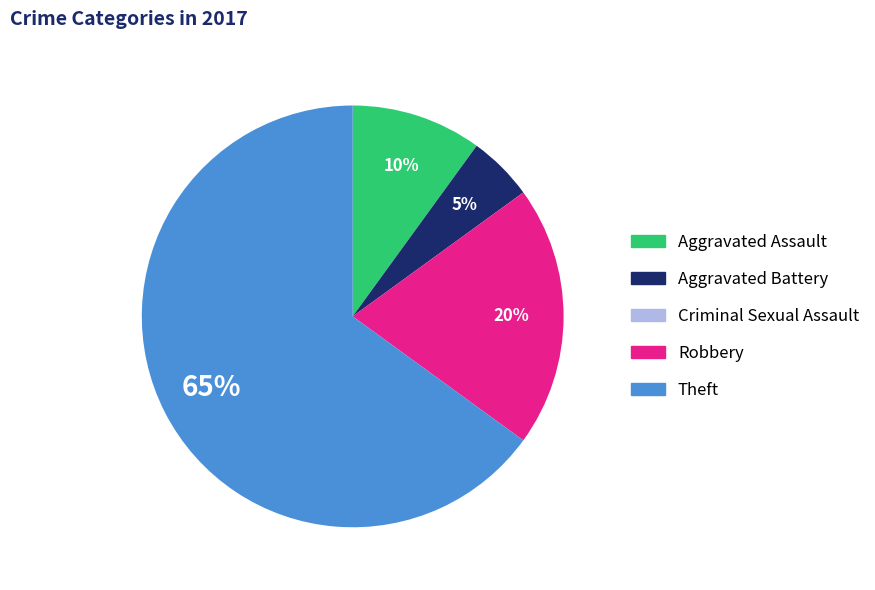

Combined, do Theft and Aggravated Assault account for over 50%?

Yes